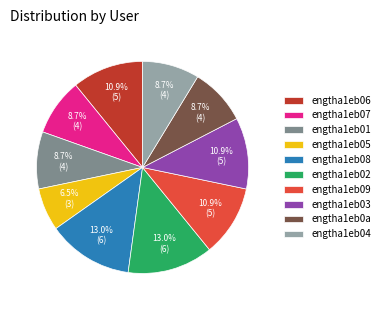

What percentage is the engtha1eb09 slice, to the nearest percent?

11%